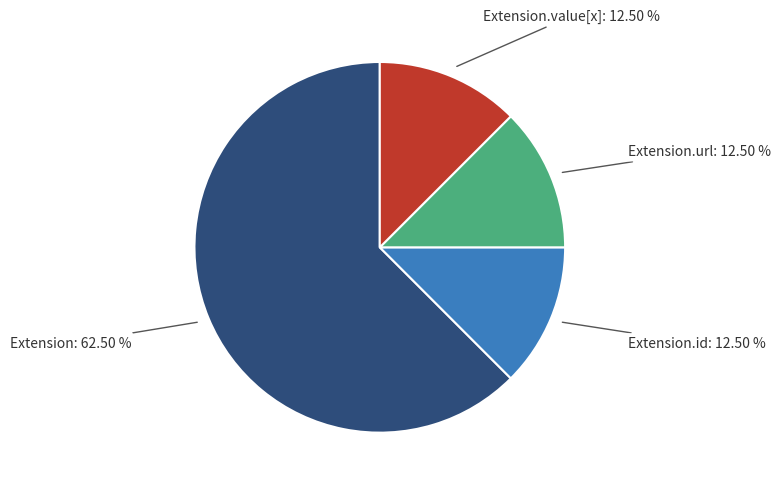

Is there any slice that represents more than half of the pie?

Yes